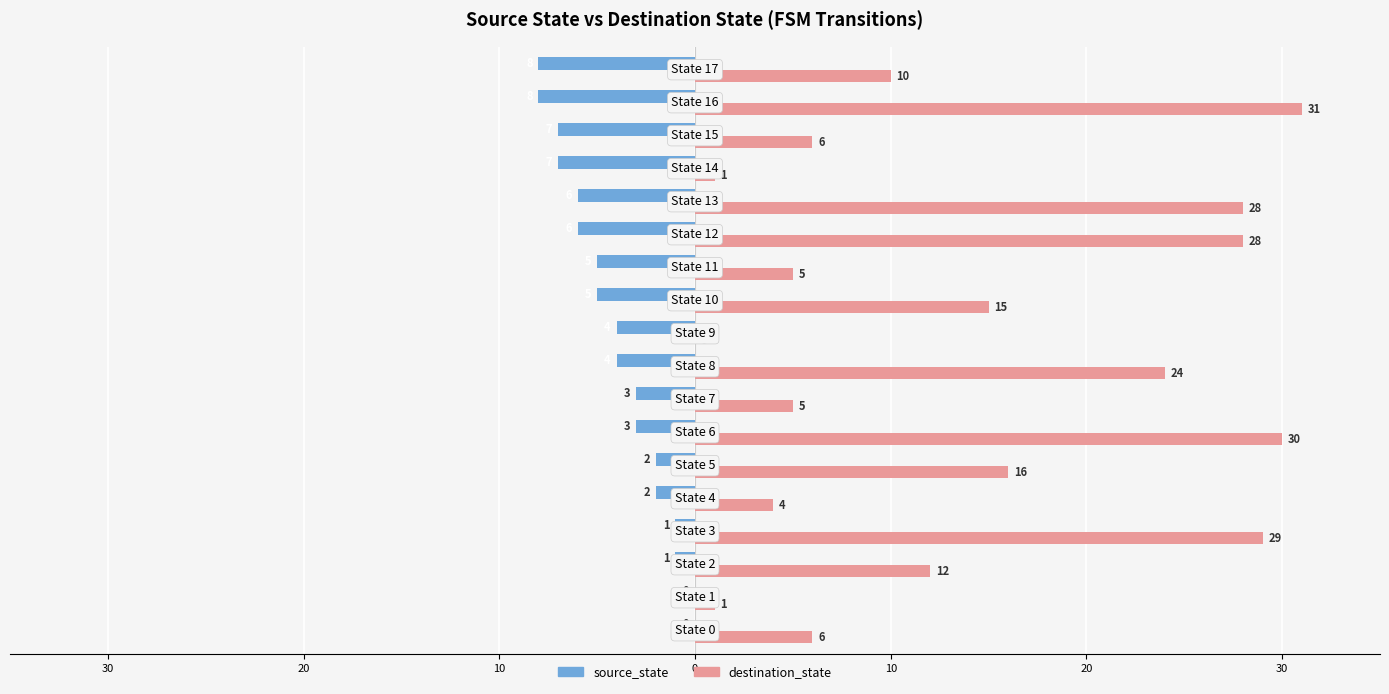

What are all the series names shown in the legend?

source_state, destination_state